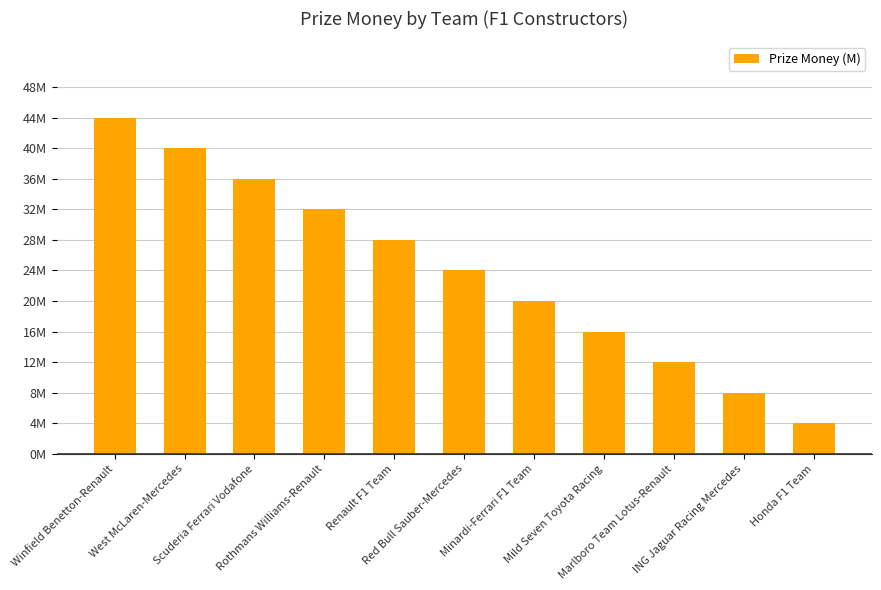

Does the chart contain any negative values?

No